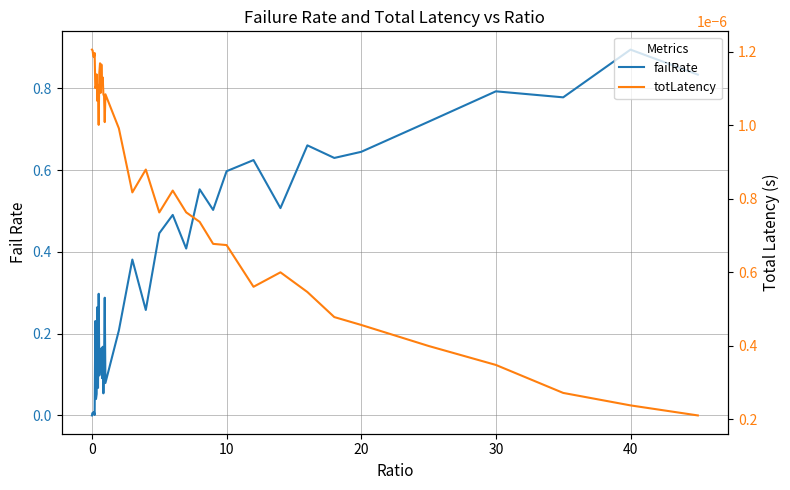

True or false: failRate has a value of 1.1 at 35.

False